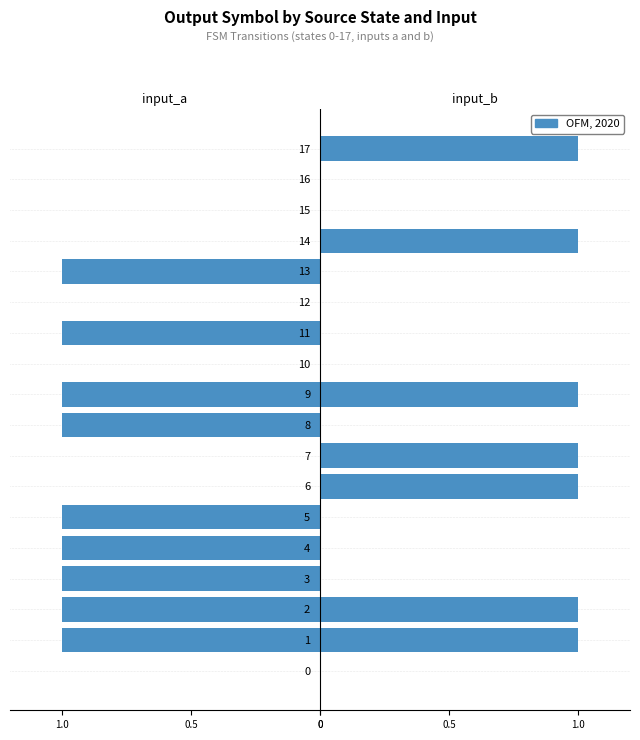

What is the difference between the highest and lowest values at 3?

1